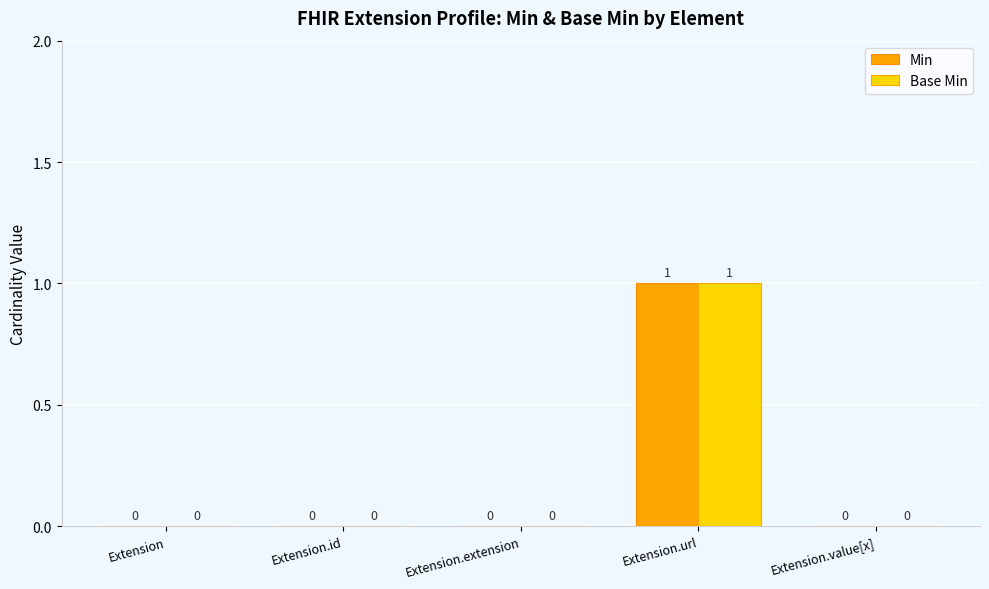

How many Min values are between 0 and 1?

5